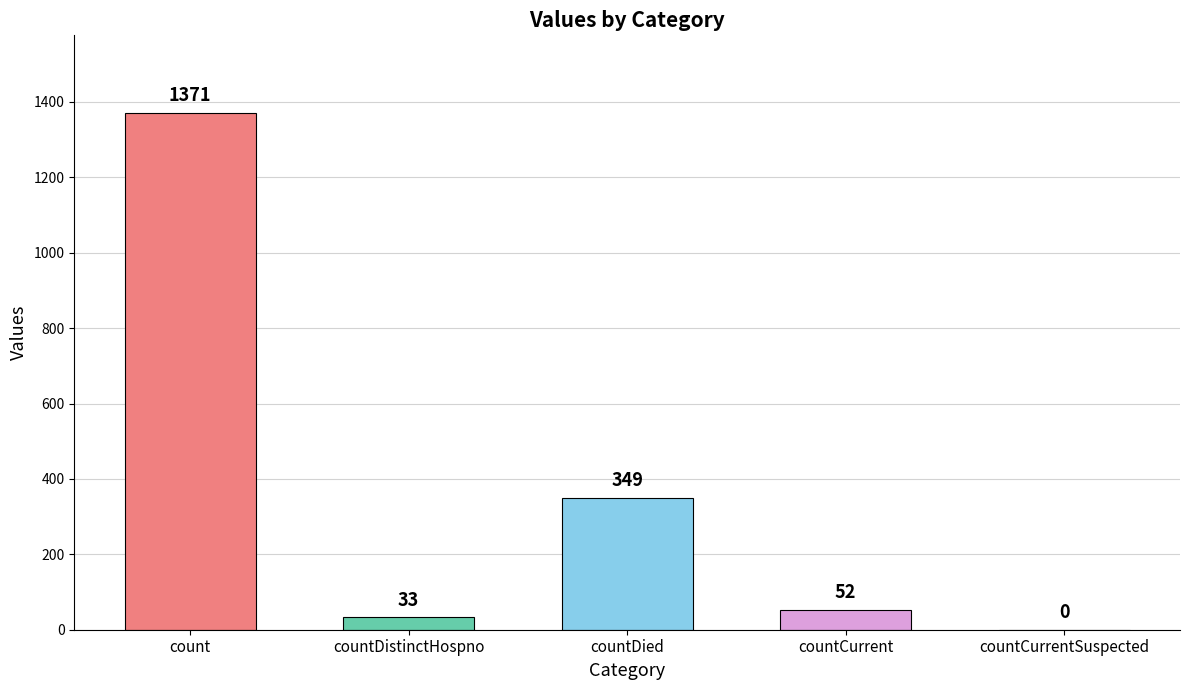

Which category has the highest value across all series?

count